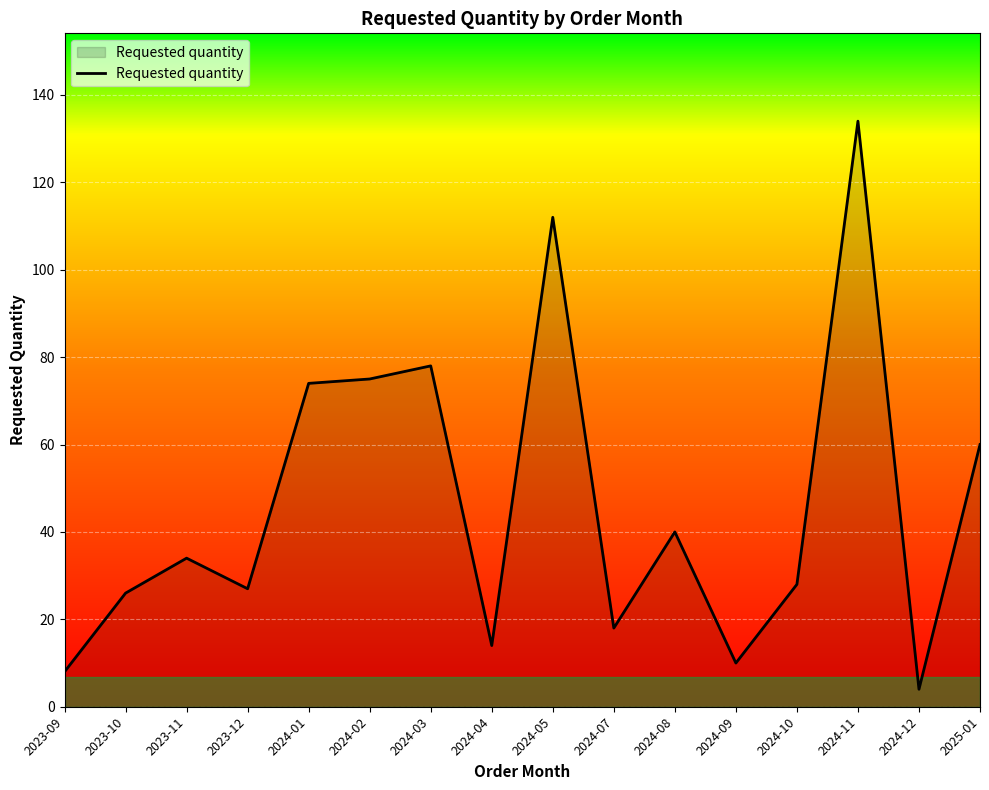

What is the minimum value shown in the chart?

4